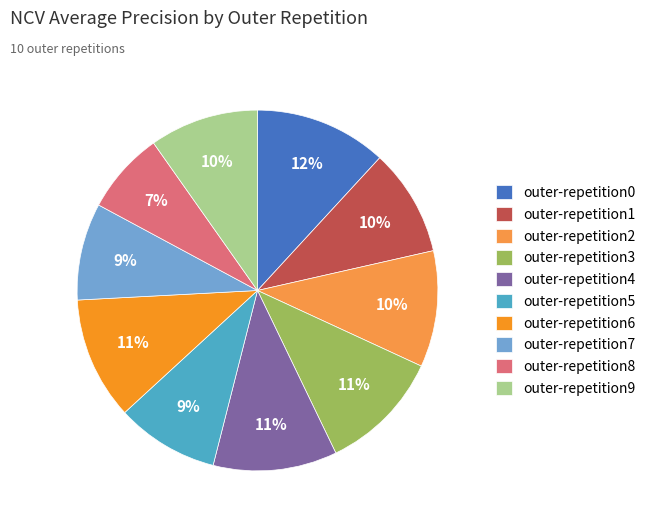

Combined, do outer-repetition5 and outer-repetition4 account for over 50%?

No